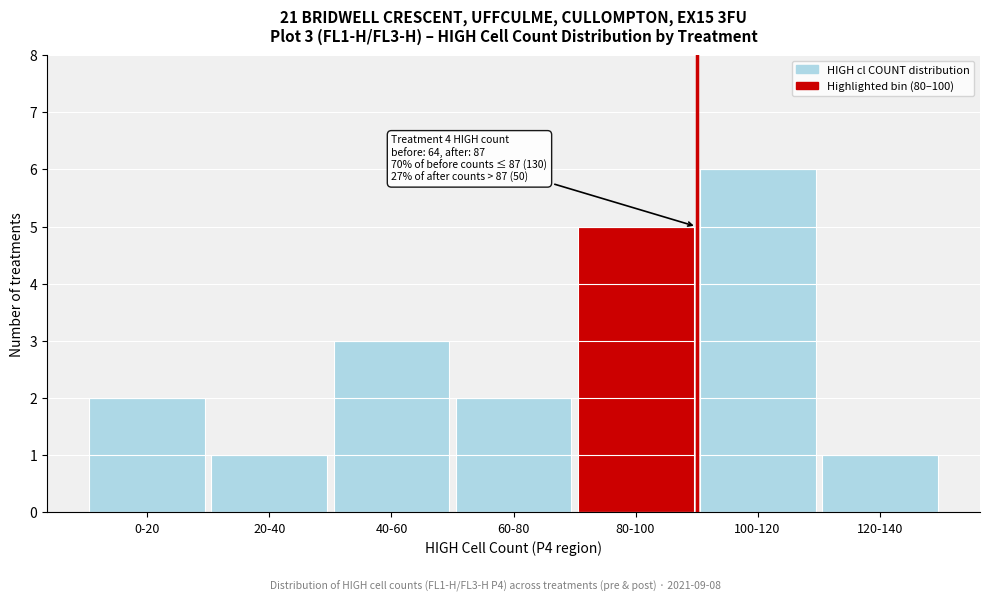

Reading left to right, extract all data points from this chart.

2	1	3	2	5	6	1